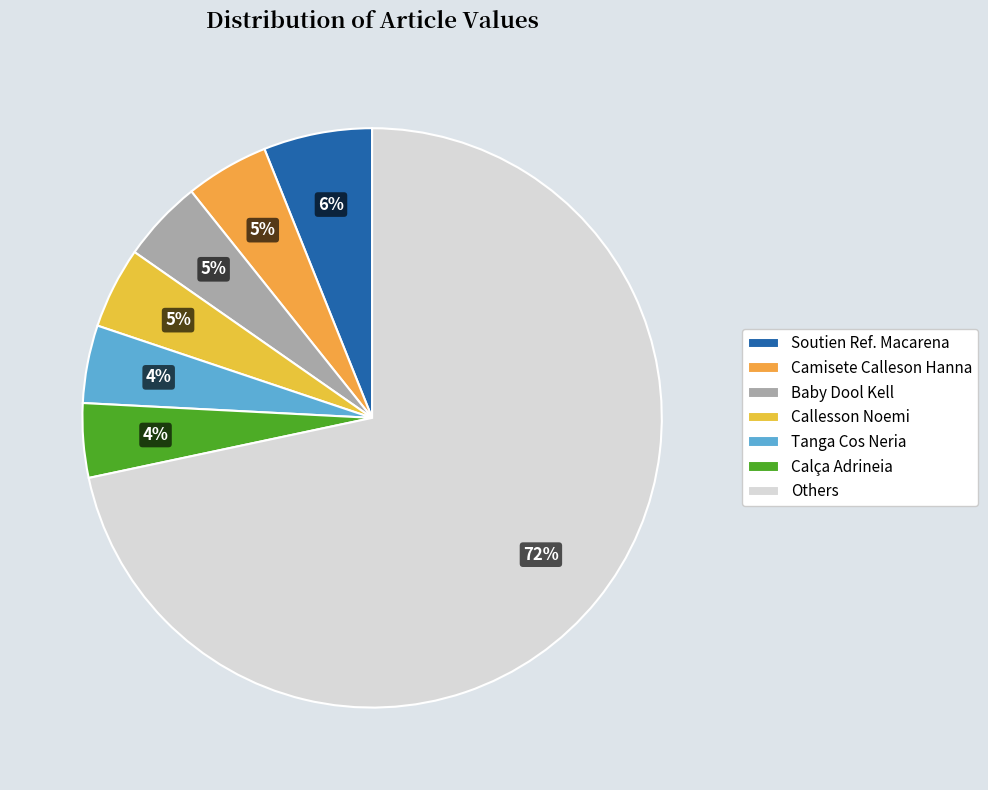

To the nearest percent, what is the average slice percentage?

14%